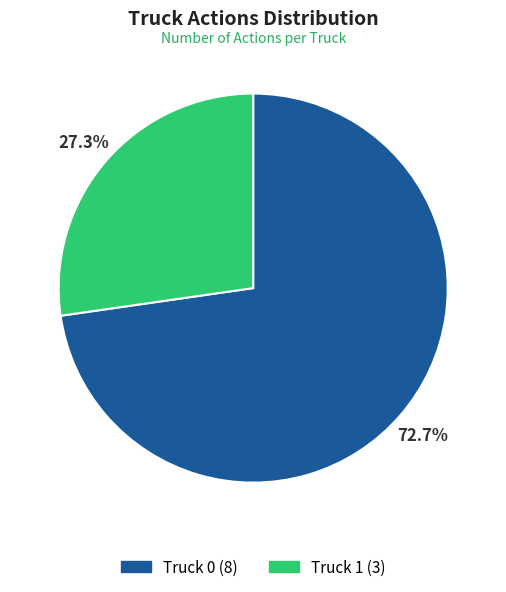

To the nearest percent, what portion does Truck 0 represent?

73%